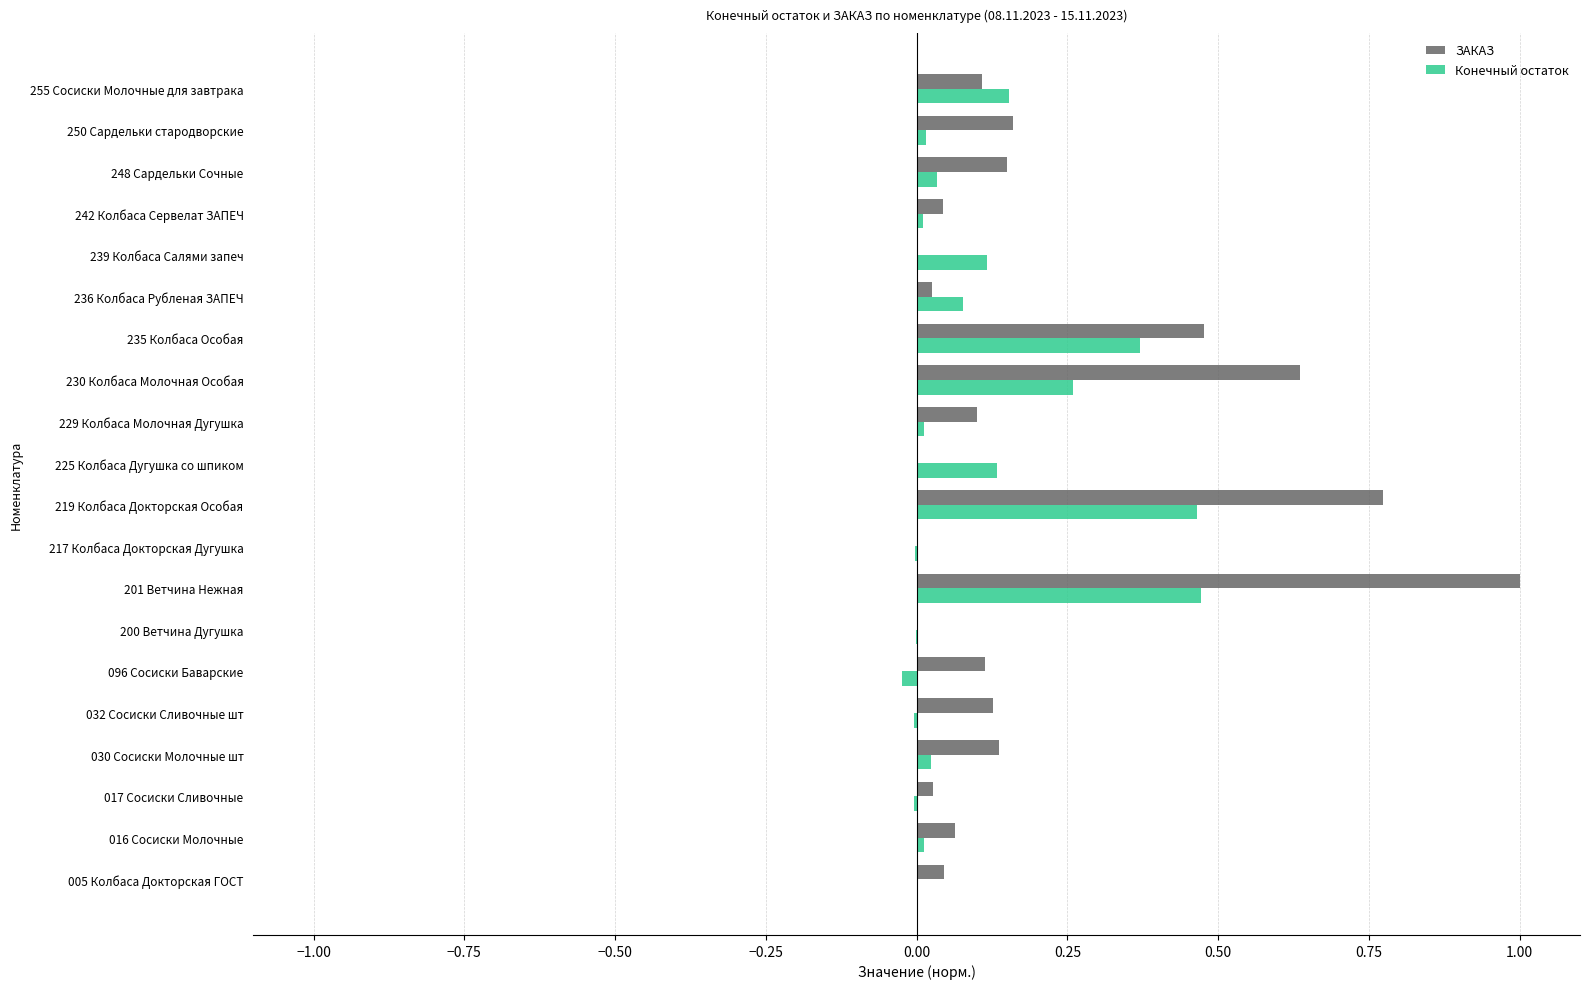

What is the greatest value displayed?

1.0